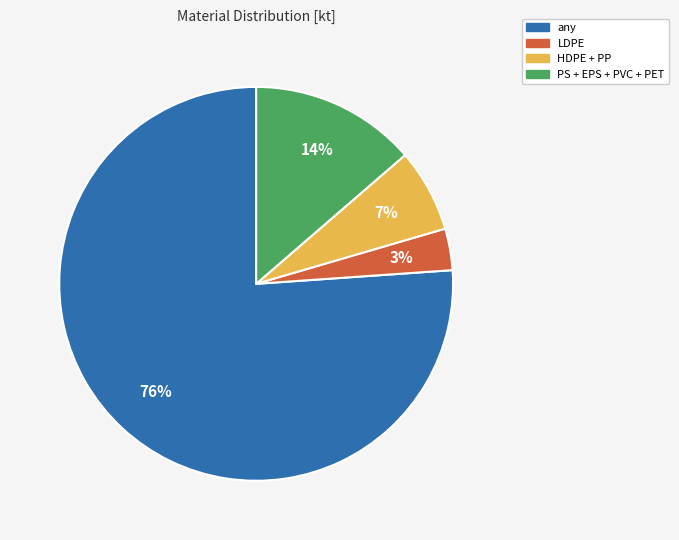

To the nearest percent, what is the average slice percentage?

25%